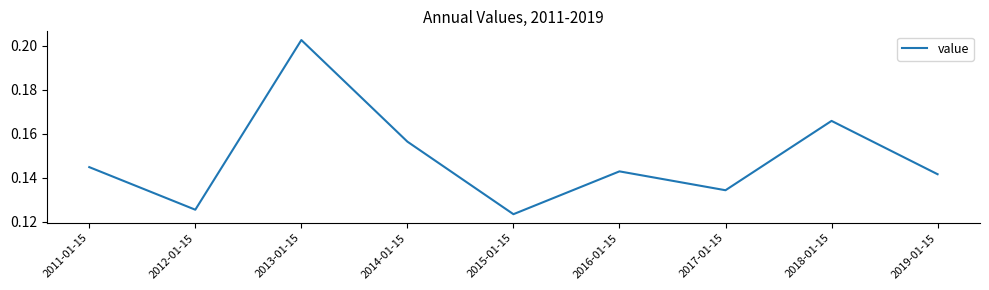

Rank the categories by value from highest to lowest.

2013-01-15, 2018-01-15, 2014-01-15, 2011-01-15, 2016-01-15, 2019-01-15, 2017-01-15, 2012-01-15, 2015-01-15